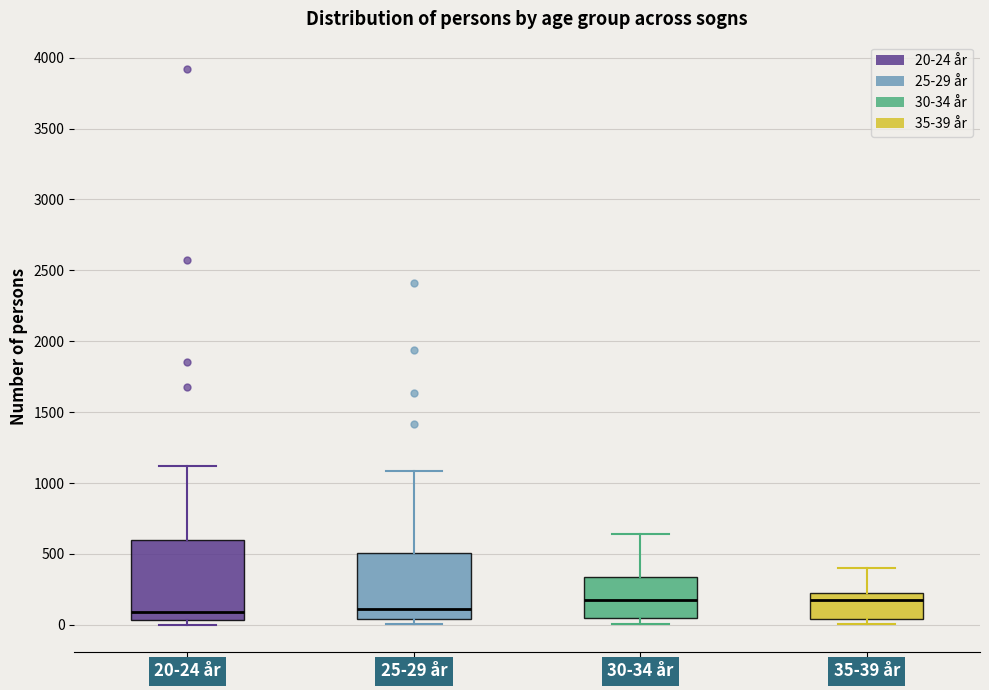

Reading left to right, transcribe this box plot: for each box, give where its median line is, the range the box spans, and where its two whiskers end, as read against the y-axis. The values are not printed on the chart, so give them approximately, as read against the axis.

20-24 år: median 100, box 50 to 600, whiskers 0 to 1100
25-29 år: median 100, box 50 to 500, whiskers 0 to 1100
30-34 år: median 150, box 50 to 350, whiskers 0 to 650
35-39 år: median 150, box 50 to 200, whiskers 0 to 400